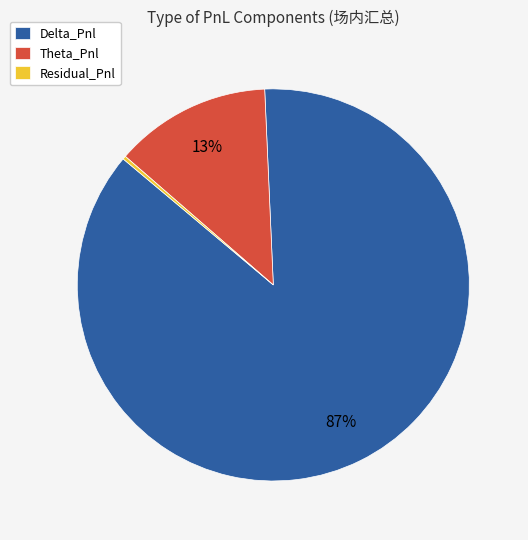

True or false: Theta_Pnl accounts for 6% of the total.

False